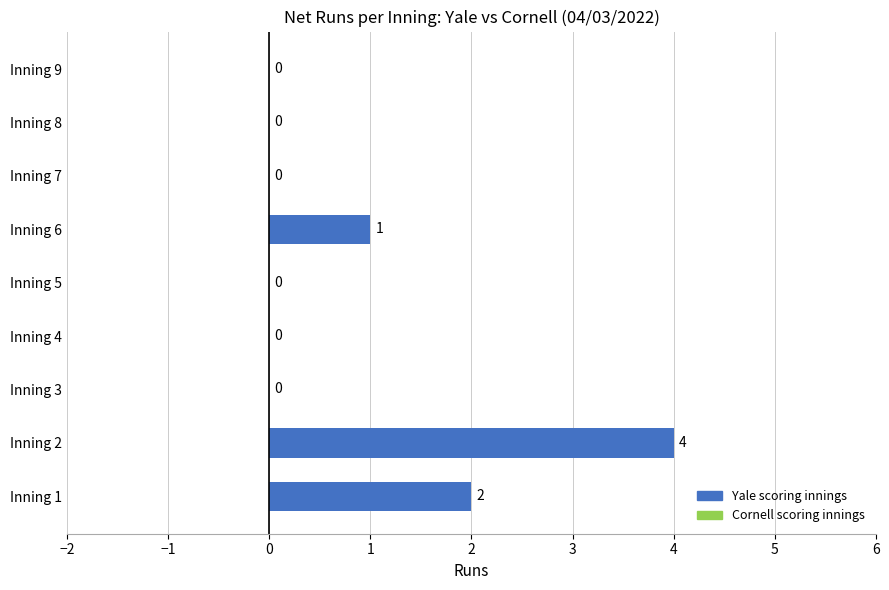

How many data points does each series have?

9